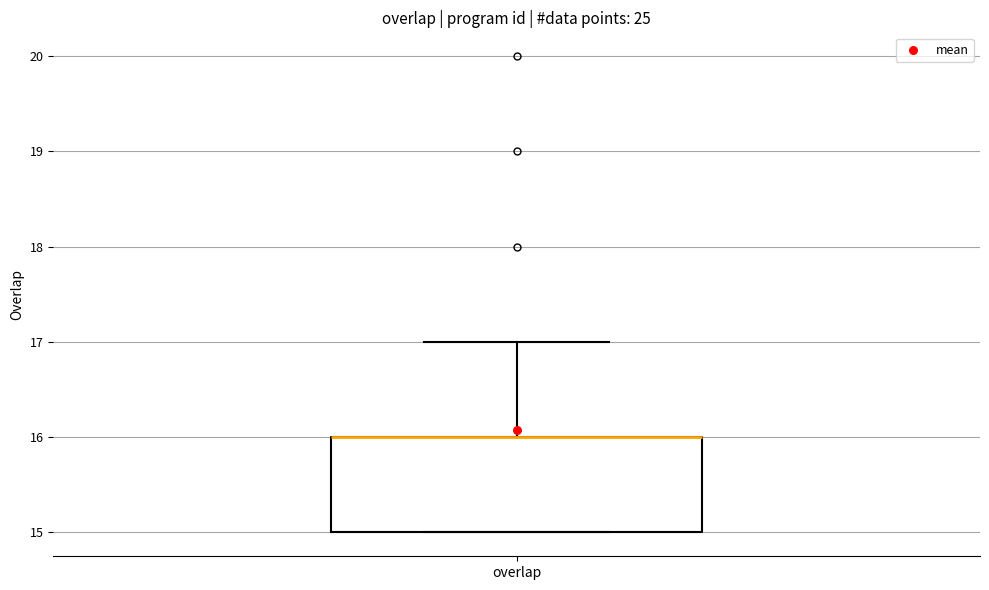

Where does the upper whisker of the box for overlap end on the y-axis? The values are not printed on the chart, so give them approximately, as read against the axis.

17